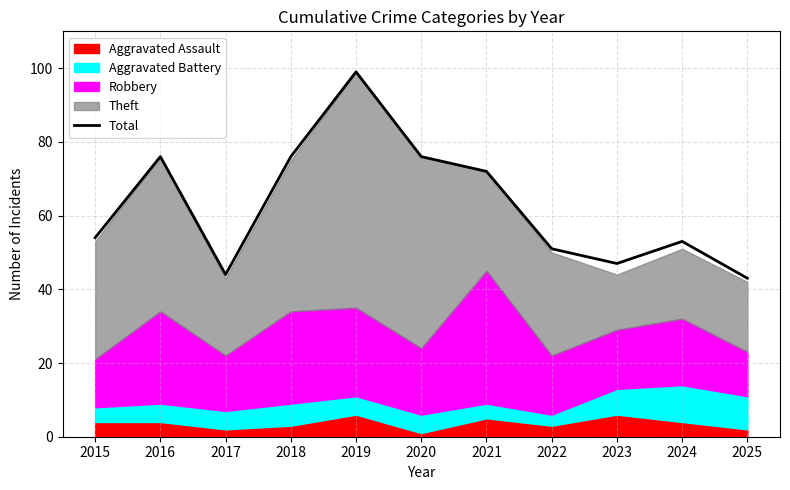

True or false: there are more than 1 points higher than both neighbors.

True